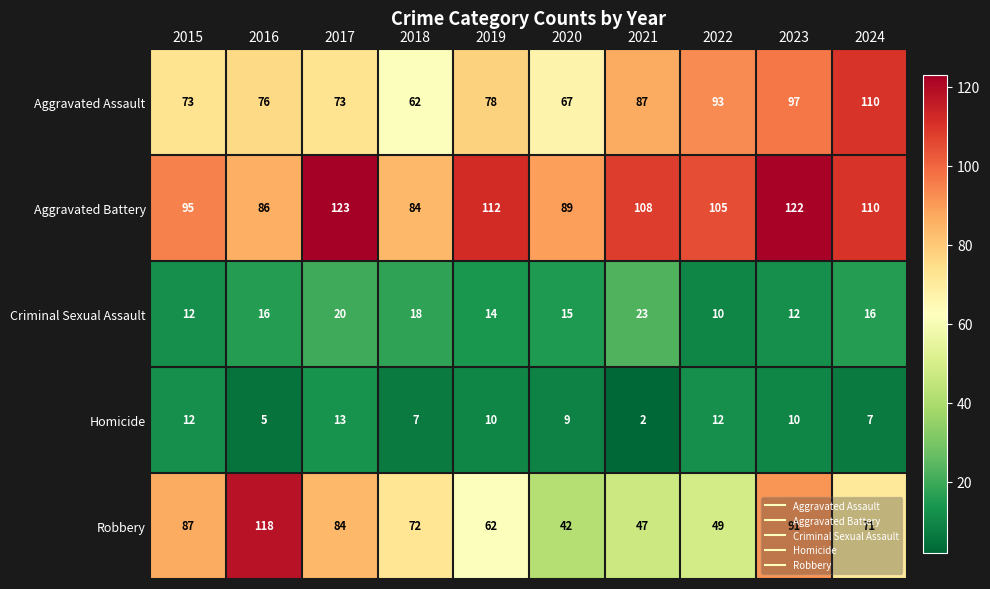

Read the Aggravated Assault value at 2015.

73